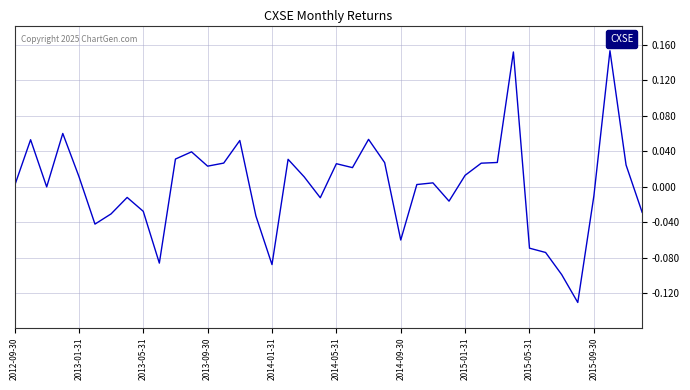

What is the difference between the maximum and minimum values?

0.3